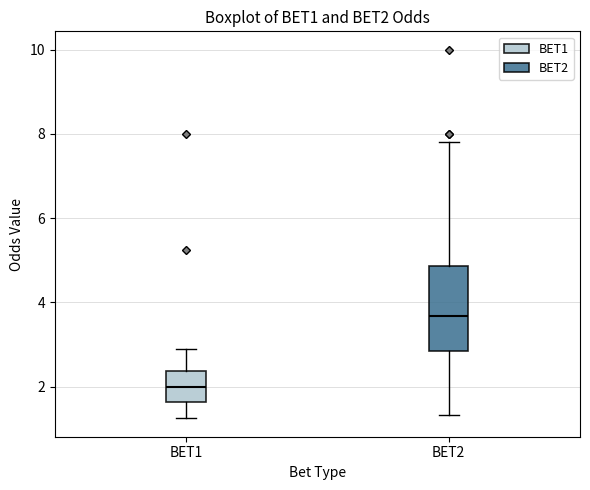

Comparing the boxes themselves (not the whiskers), which one is the tallest?

BET2